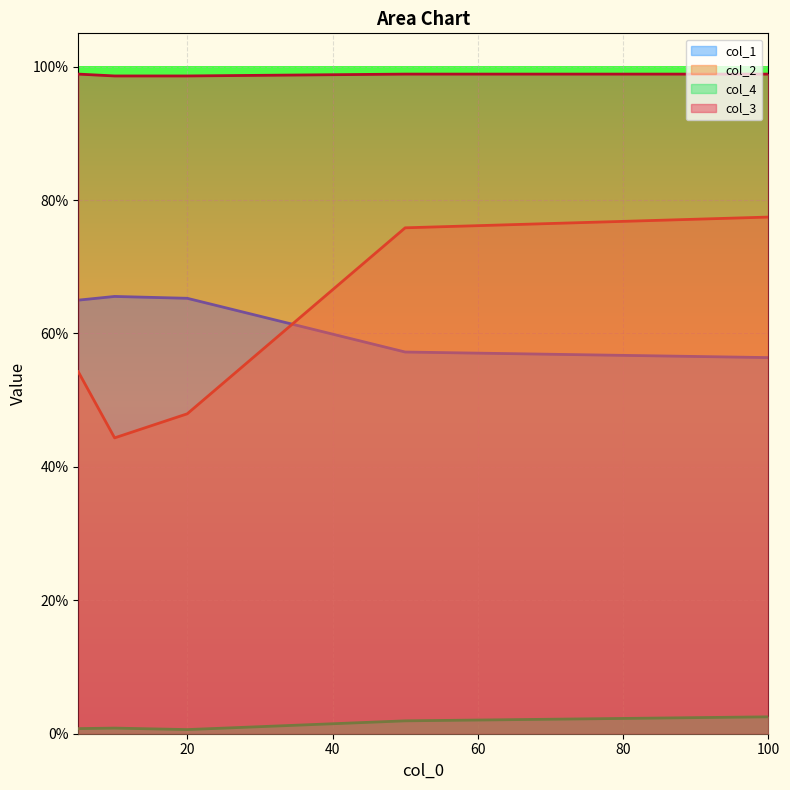

Reading right to left, list all the values displayed in this chart.

col_1: 100=0.6	50=0.6	20=0.7	10=0.7	5=0.6
col_2: 100=0.8	50=0.8	20=0.5	10=0.4	5=0.5
col_4: 100=0.0	50=0.0	20=0.0	10=0.0	5=0.0
col_3: 100=1.0	50=1.0	20=1.0	10=1.0	5=1.0